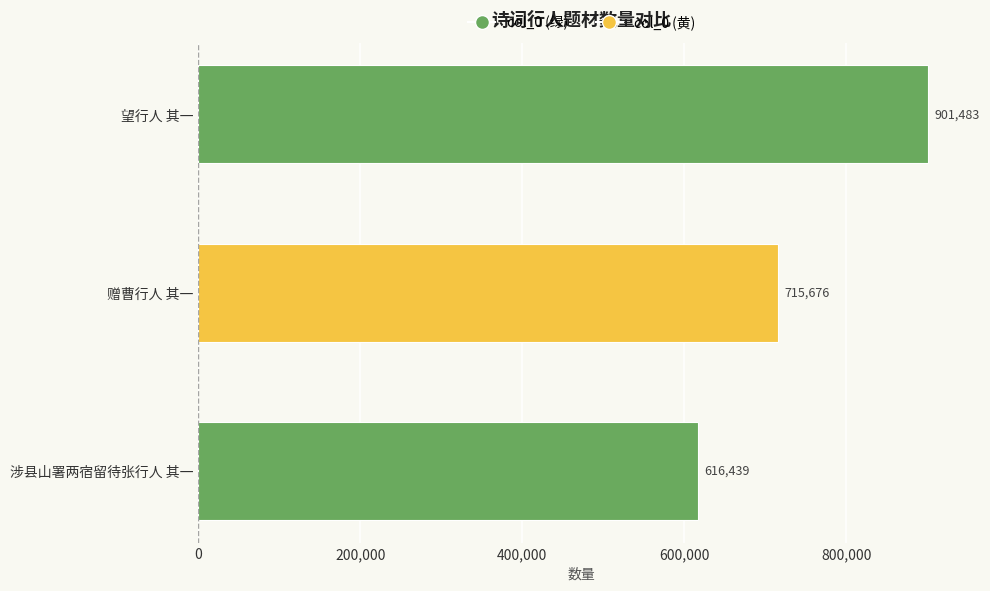

What is the change in value from 涉县山署两宿留待张行人 其一 to 望行人 其一?

+285044